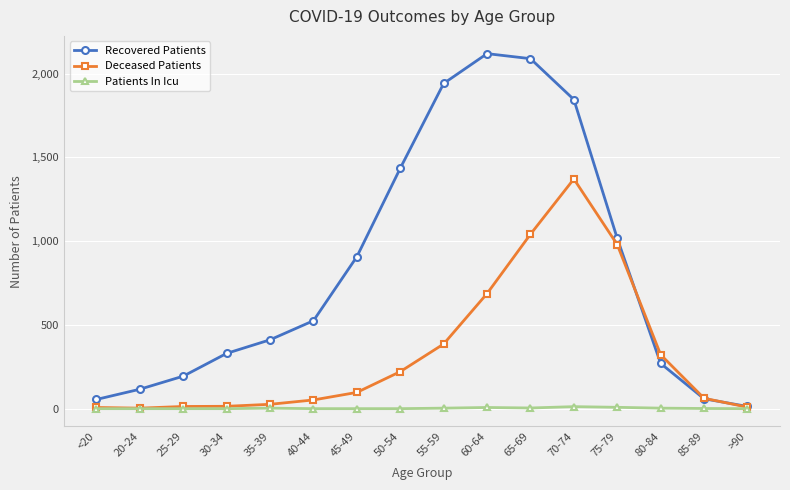

What is the highest value of the Recovered Patients series?

2119